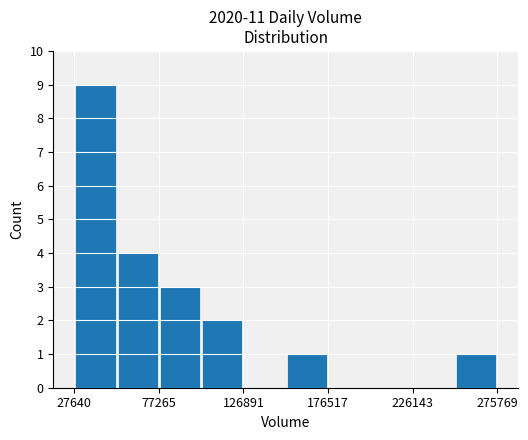

What is the maximum value shown in the chart?

9